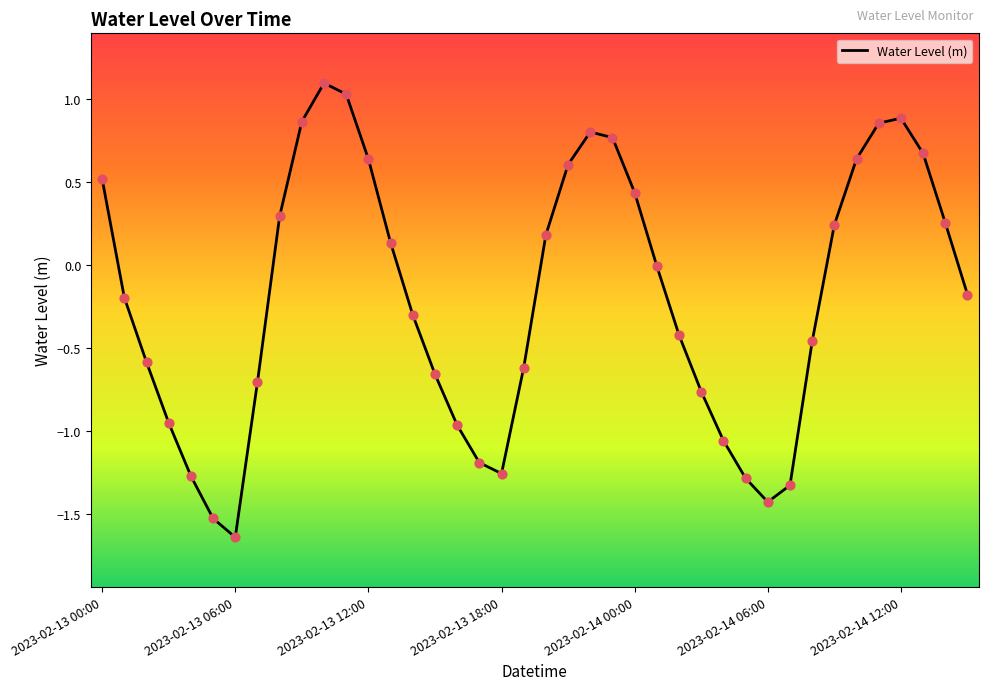

What is the maximum value shown in the chart?

1.1